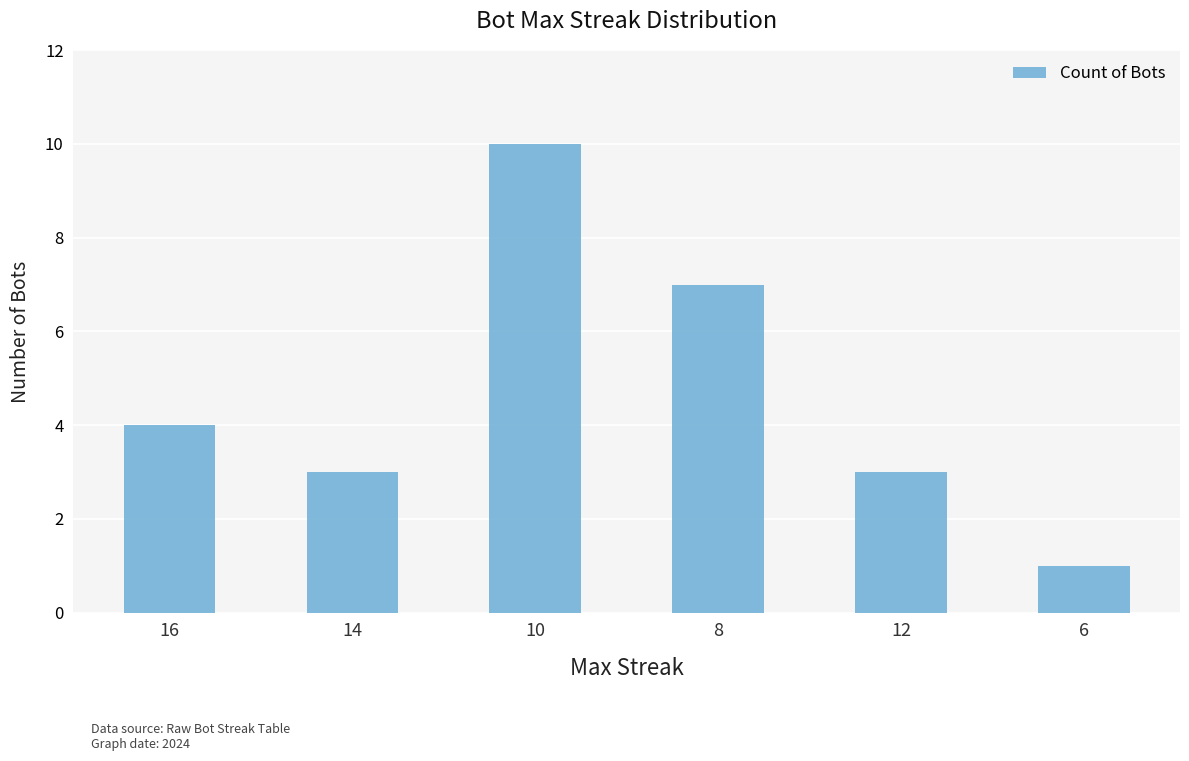

Reading left to right, what are all the values shown in this chart?

16=4	14=3	10=10	8=7	12=3	6=1